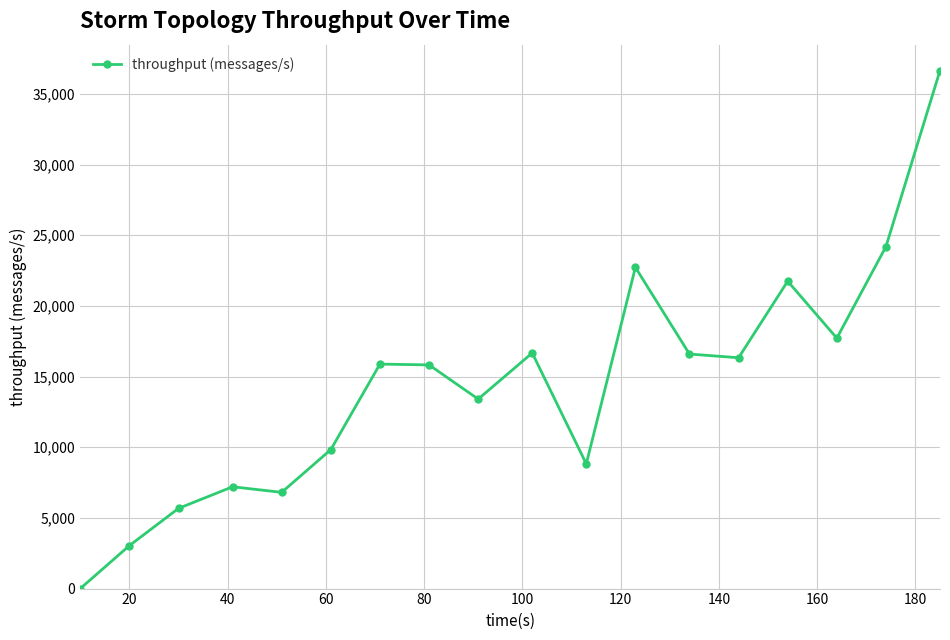

What is the difference between the maximum and minimum values?

36653